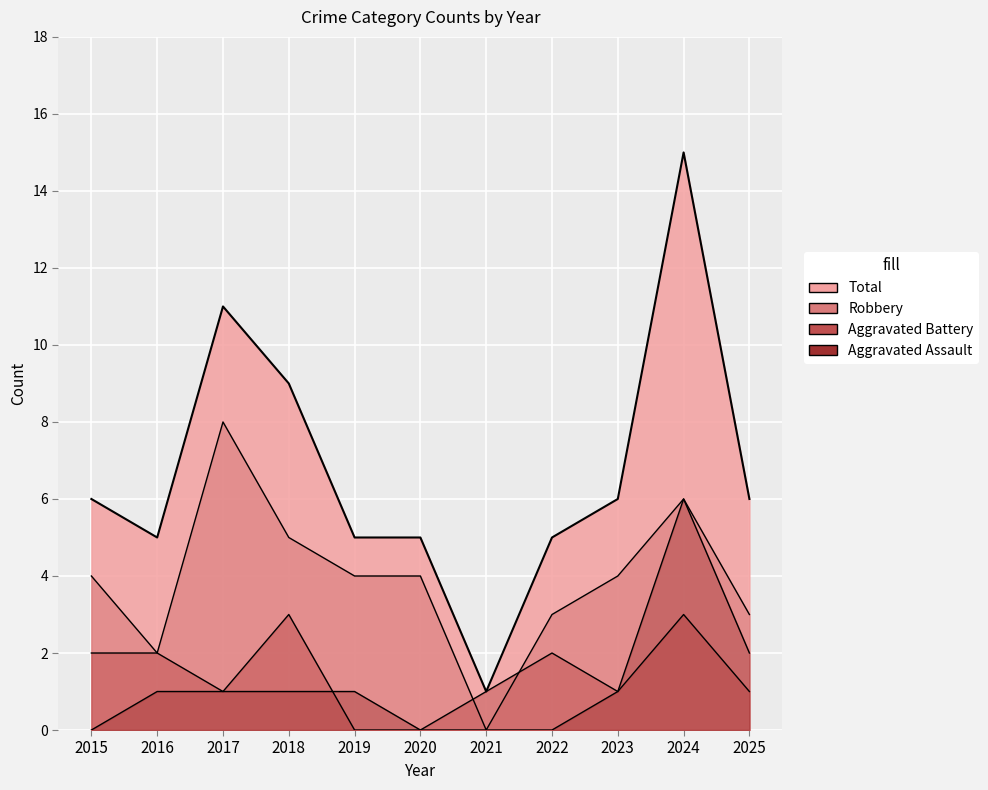

What are all the series names shown in the legend?

Aggravated Assault, Aggravated Battery, Robbery, Total